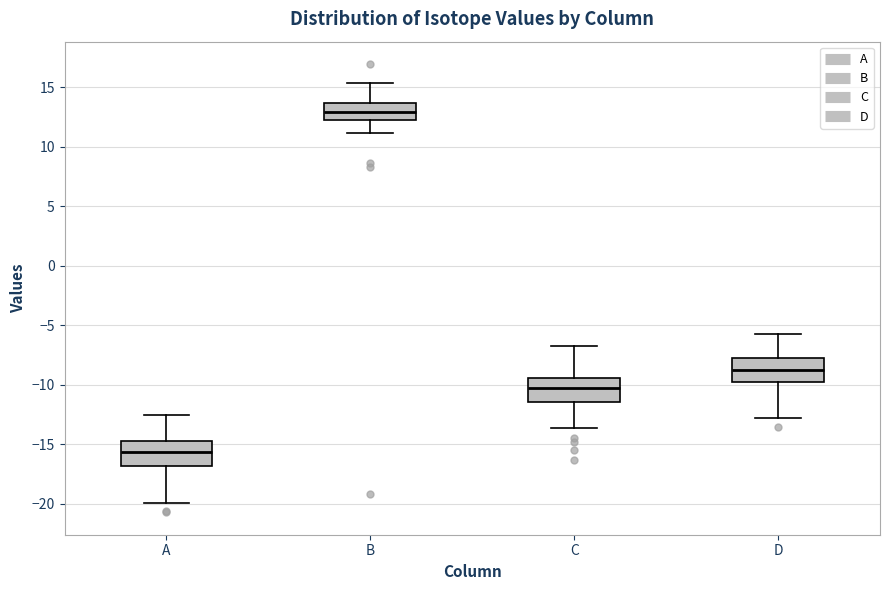

Reading left to right, transcribe this box plot: for each box, give where its median line is, the range the box spans, and where its two whiskers end, as read against the y-axis. The values are not printed on the chart, so give them approximately, as read against the axis.

A: median -15.5, box -17.0 to -14.5, whiskers -20.0 to -12.5
B: median 13.0, box 12.5 to 13.5, whiskers 11.0 to 15.5
C: median -10.0, box -11.5 to -9.5, whiskers -13.5 to -6.5
D: median -8.5, box -10.0 to -7.5, whiskers -13.0 to -5.5